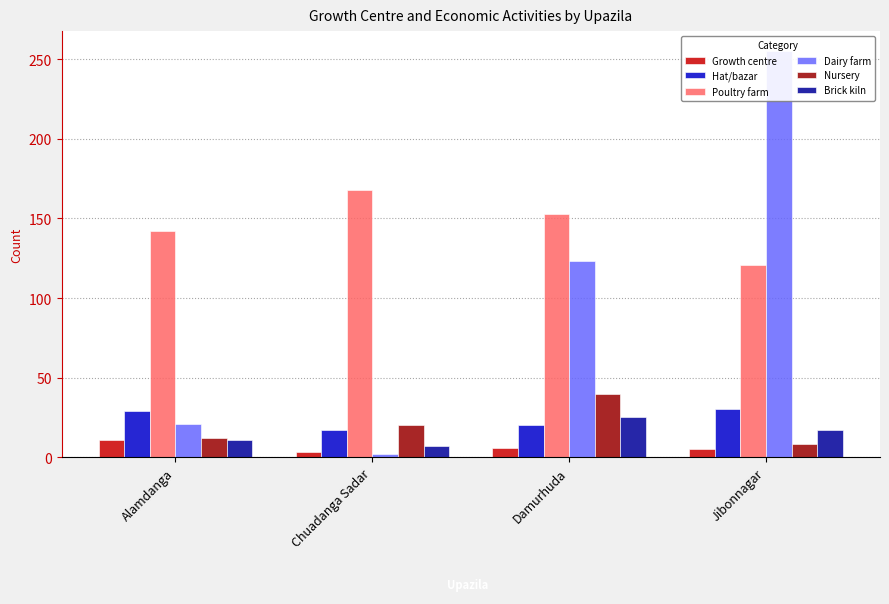

How many bars are there in total?

24